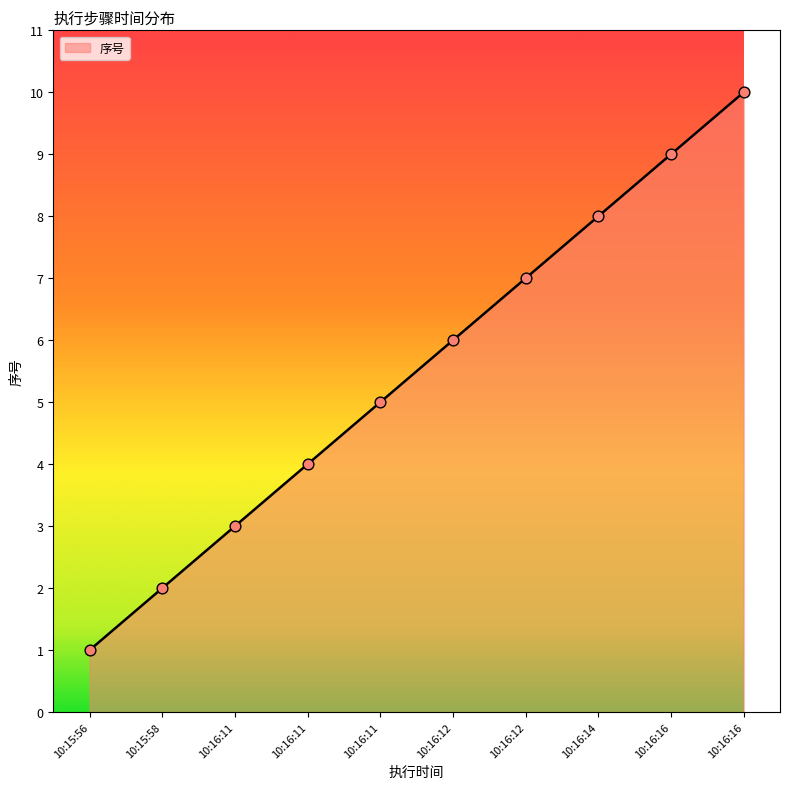

Does the chart have visible grid lines?

No